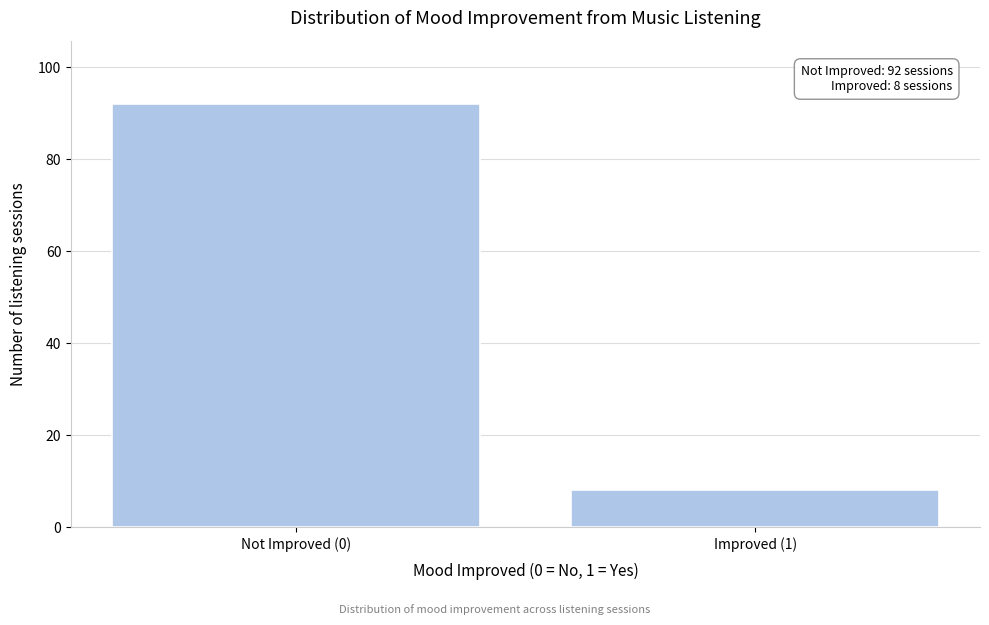

Reading left to right, list all the values displayed in this chart.

Not Improved (0)=92	Improved (1)=8